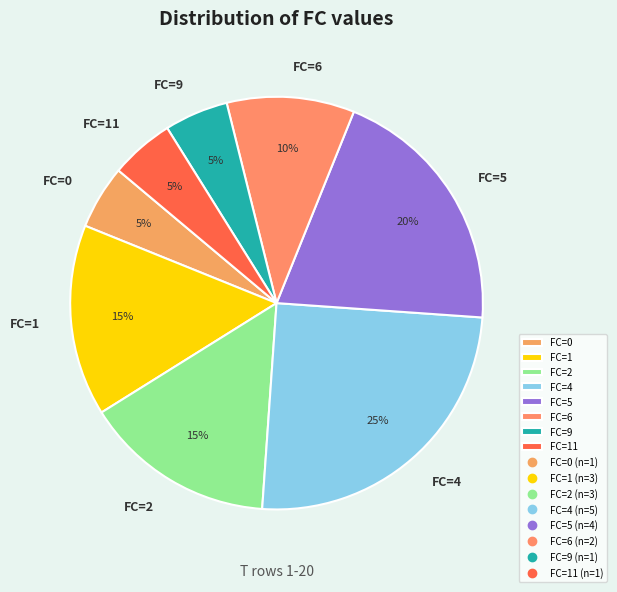

Is it true that FC=4 is 25% of the pie?

True